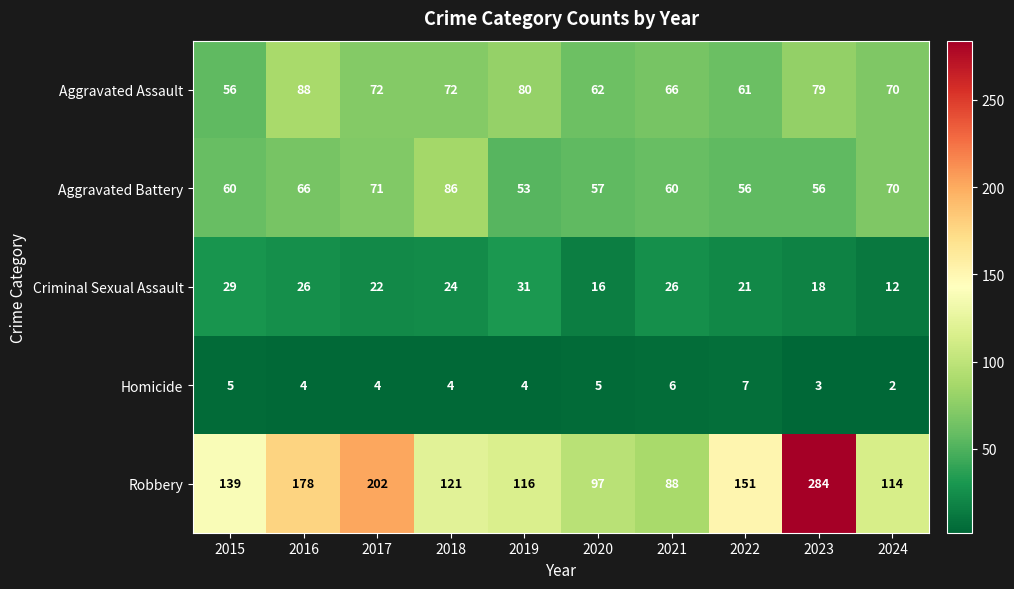

How many data points in Aggravated Battery are less than 60?

4